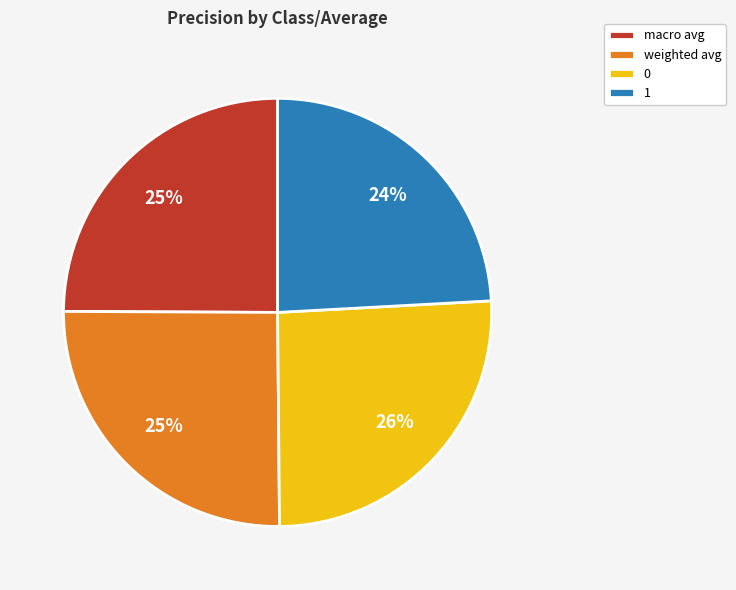

Combined, do weighted avg and 1 account for over 50%?

No